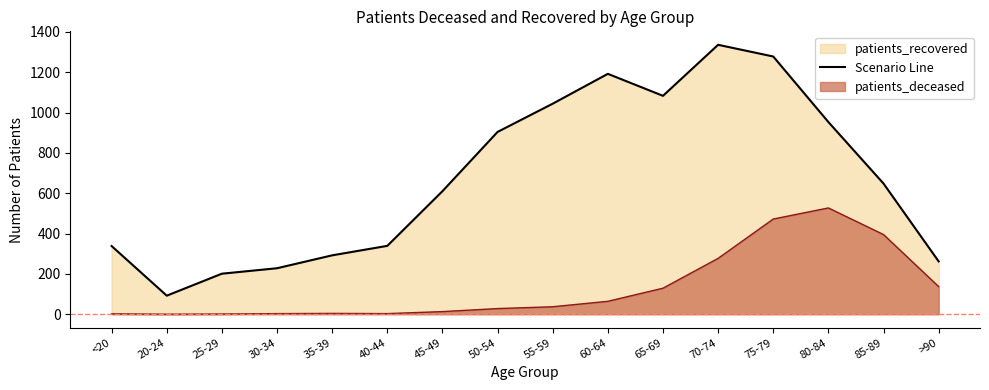

What is the change in value from 35-39 to 80-84?

+661